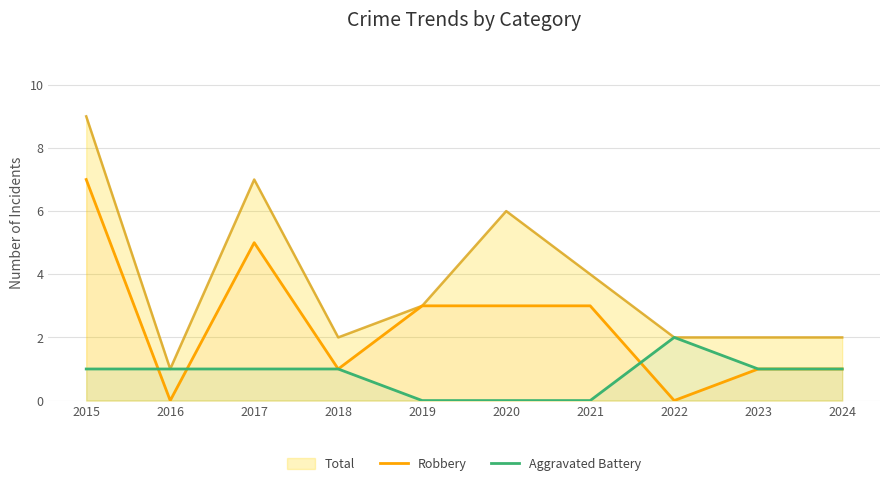

How many interior local peaks does the Aggravated Battery series have?

1